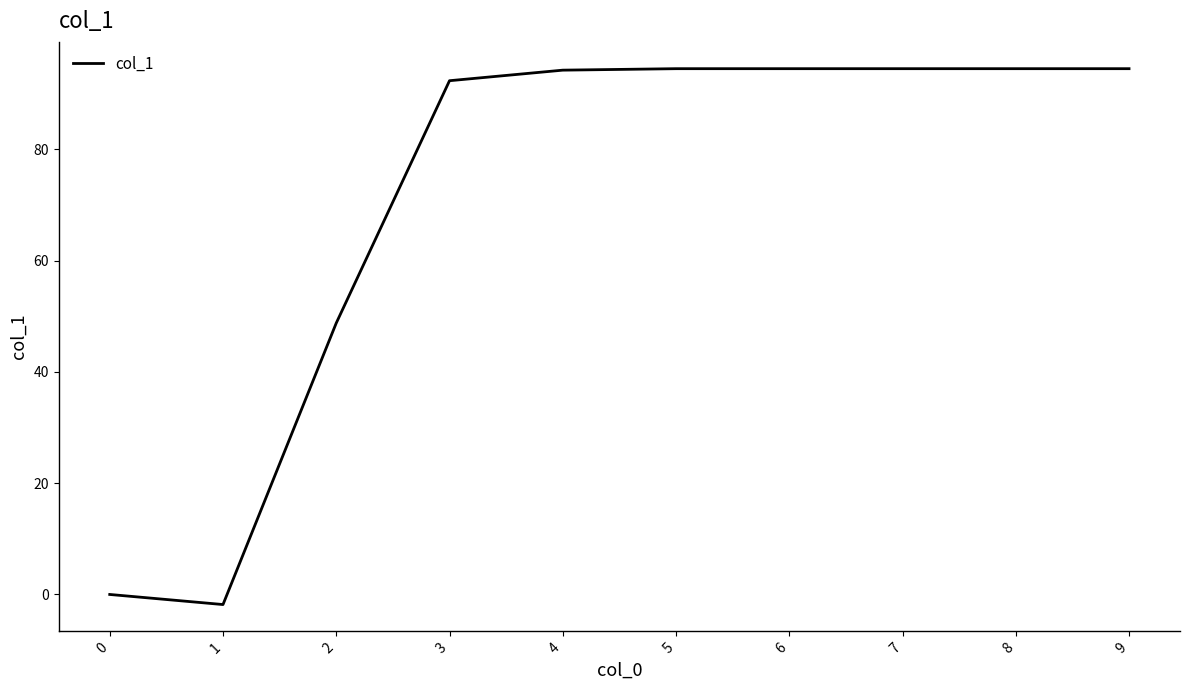

What is the change in value from 2 to 6?

+45.7